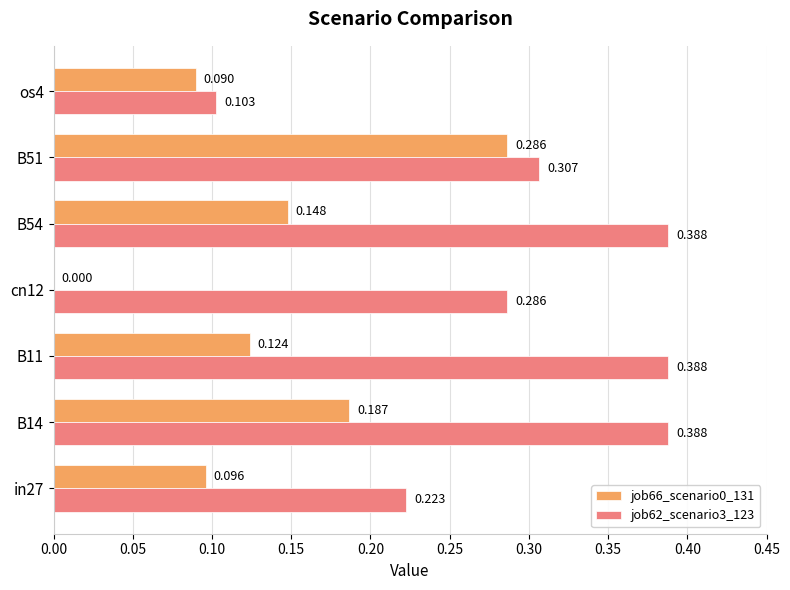

Is the value of job66_scenario0_131 at B14 greater than the value of job62_scenario3_123 at cn12?

No